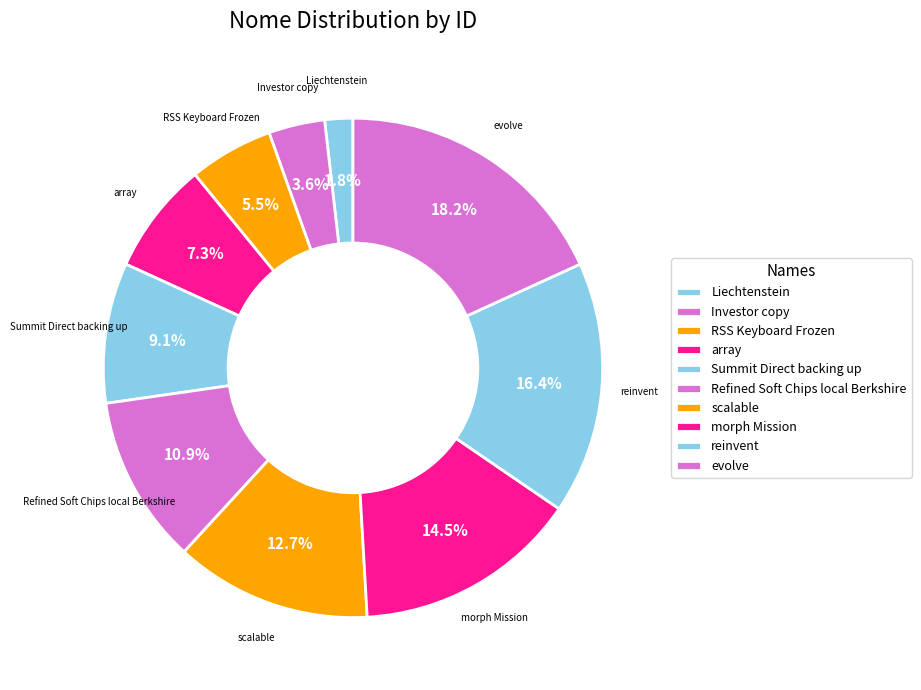

Which slice is the largest?

evolve